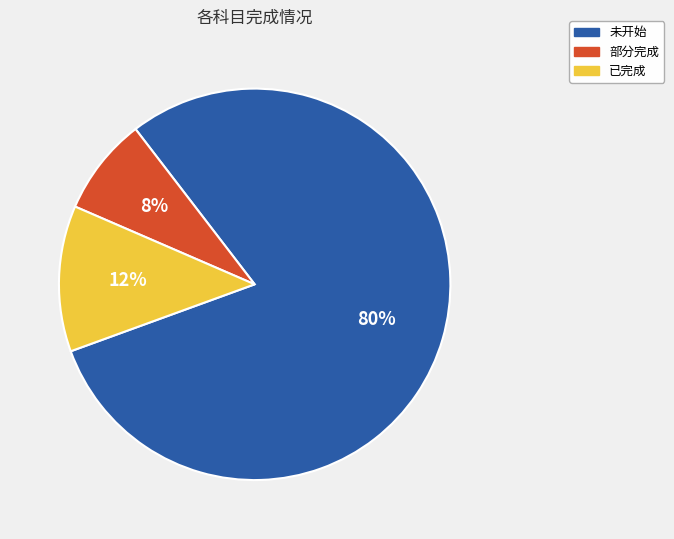

How many segments does this pie chart have?

3